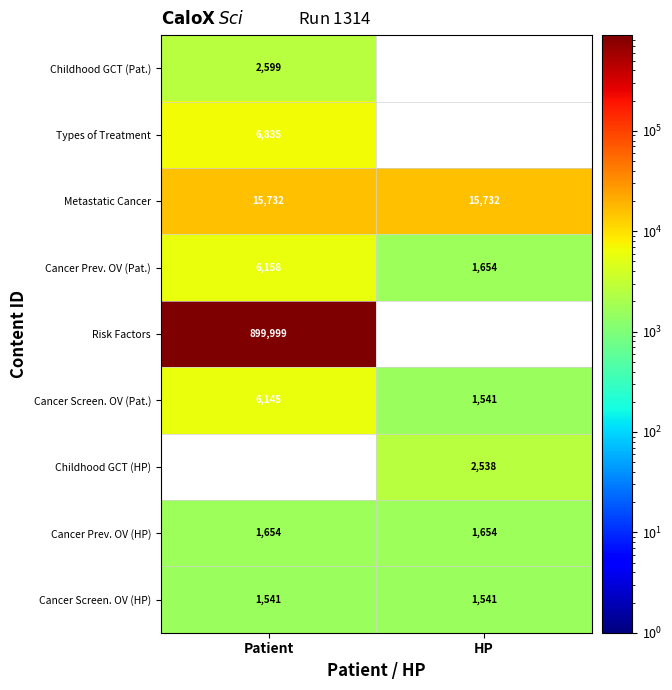

How many data points does each series have?

2